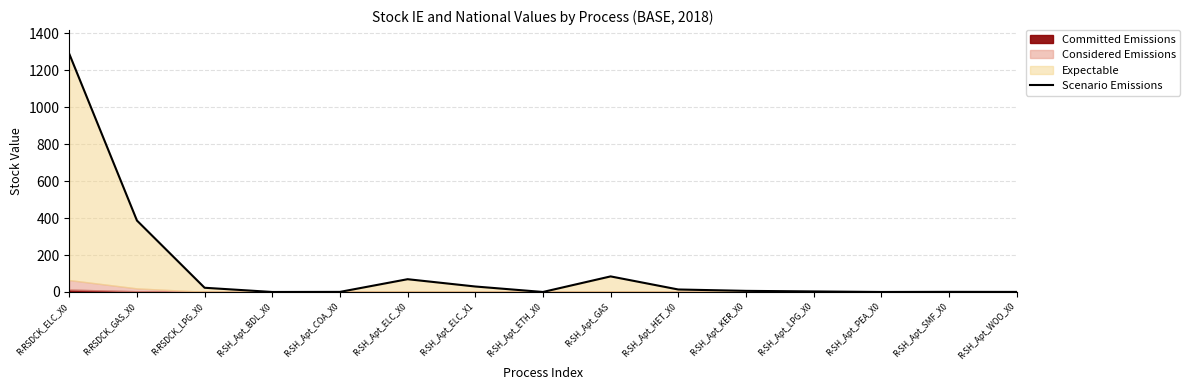

What is the greatest value displayed?

1288.3